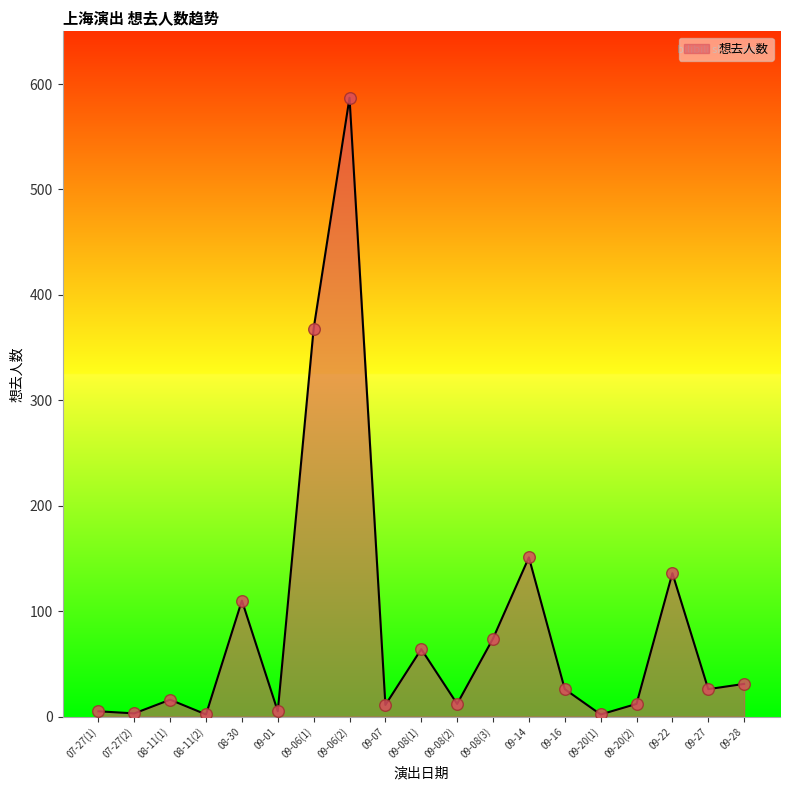

What is the ratio of the value at 09-27 to the value at 09-28?

0.8